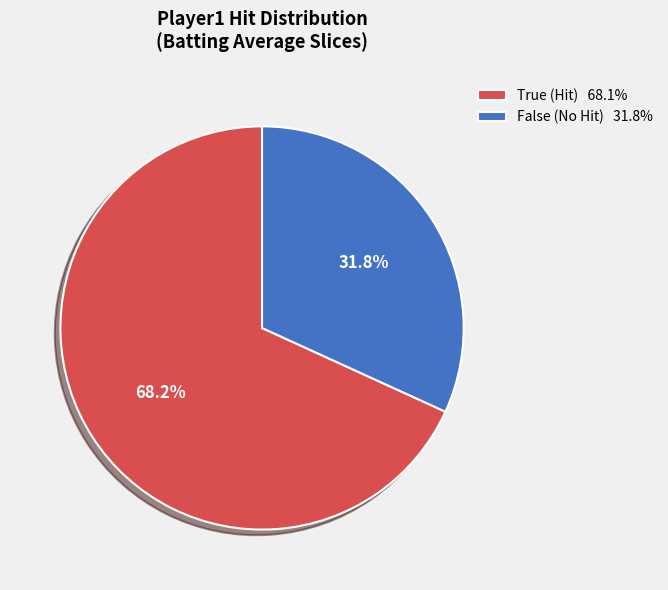

Rank the categories by value from lowest to highest.

False (No Hit) 31.8%, True (Hit) 68.1%